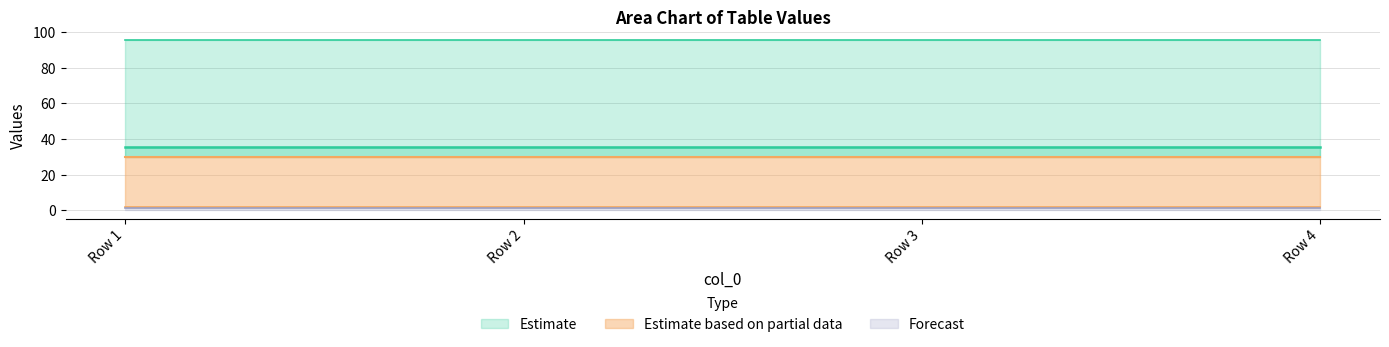

Rank the categories by col_8 value from lowest to highest.

Row 1, Row 2, Row 3, Row 4